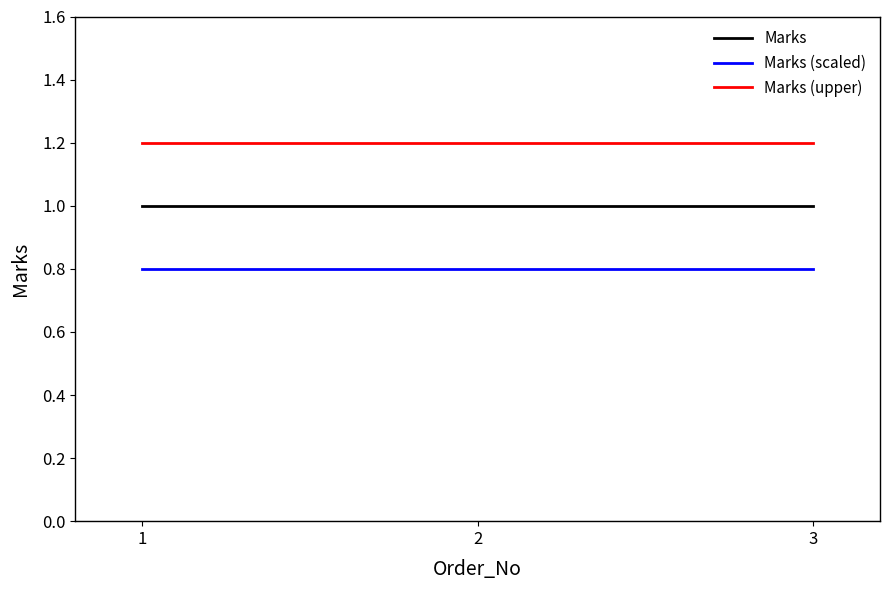

Rank the series by their average value, from highest to lowest.

Marks (upper), Marks, Marks (scaled)